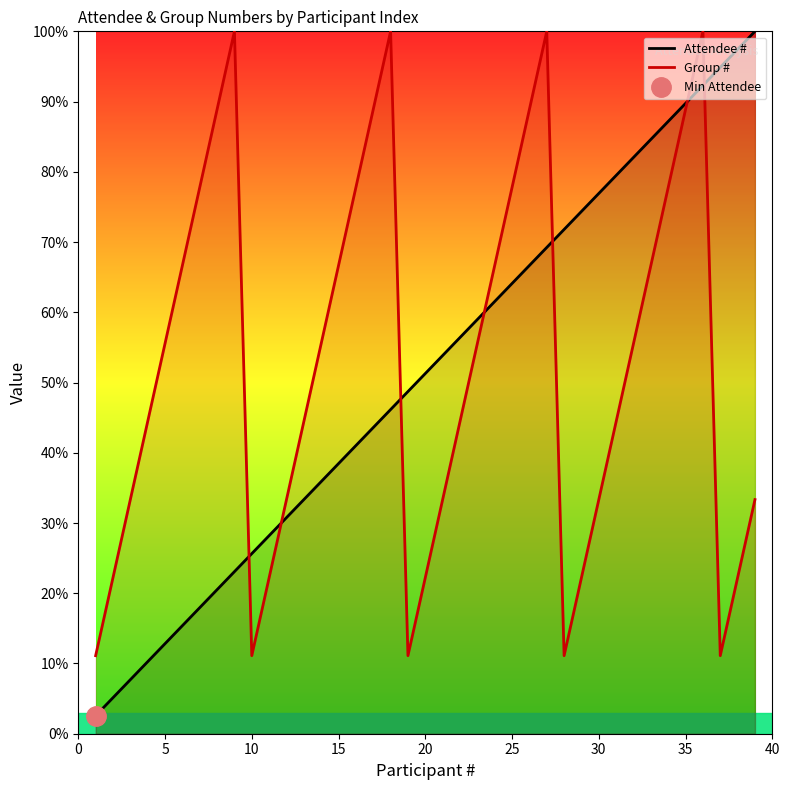

Where is Attendee # nearest to the value 51?

20